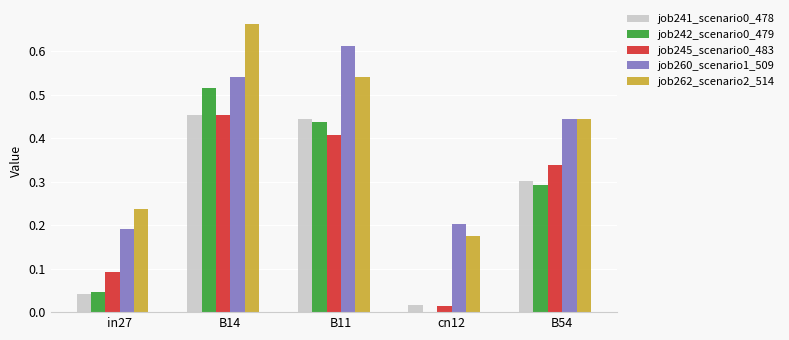

The value of job241_scenario0_478 at in27 is 0.0. True or false?

True